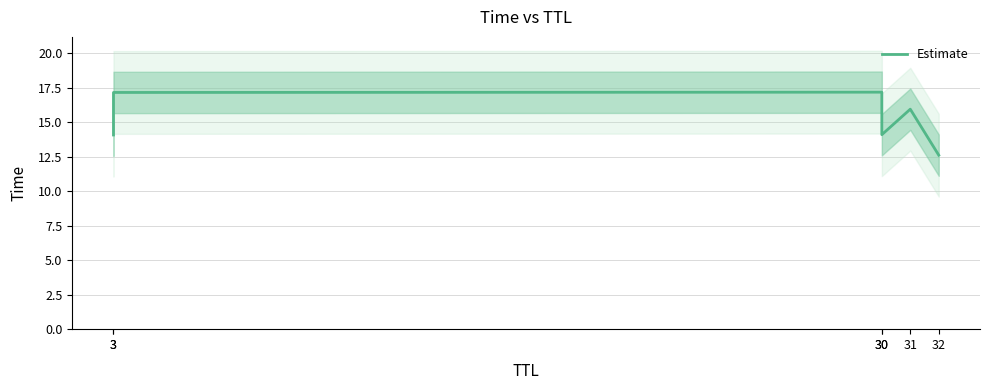

What is the minimum value shown in the chart?

12.6